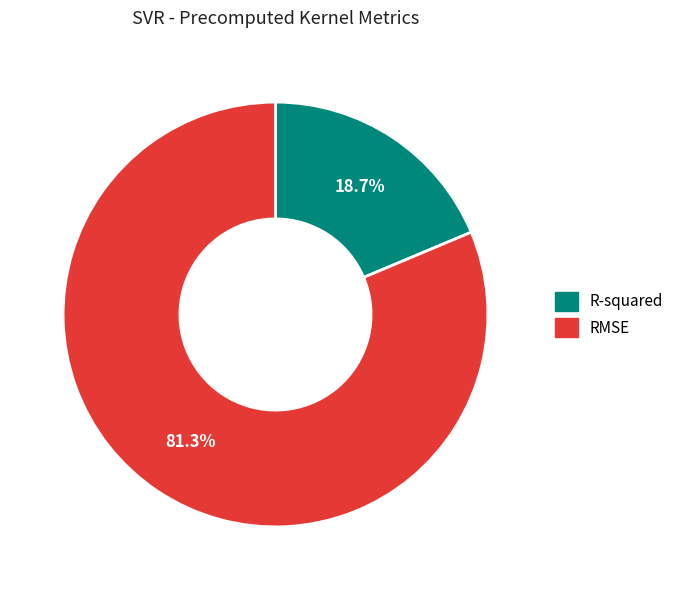

How much of the chart is everything except RMSE?

18.7%